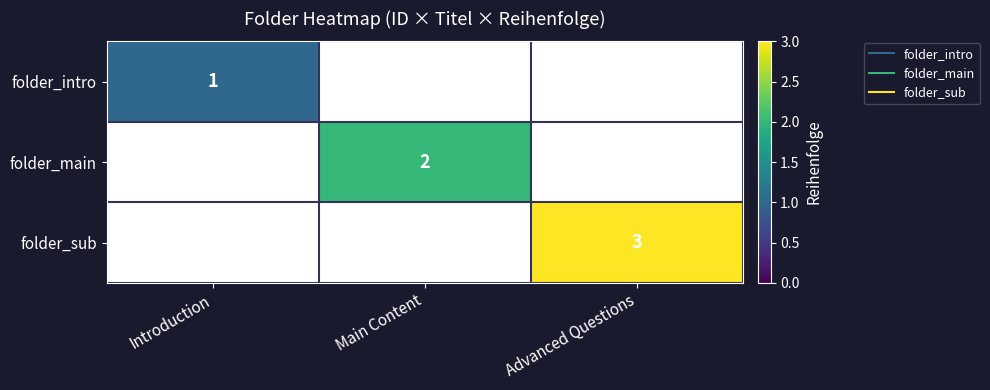

What is the maximum value shown in the chart?

3.0